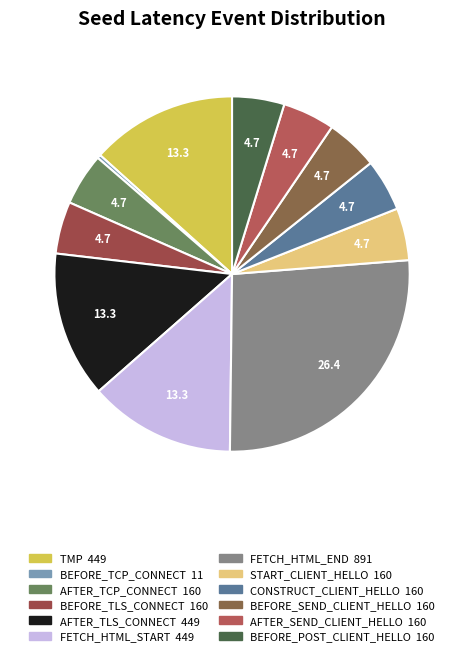

How many segments does this pie chart have?

12